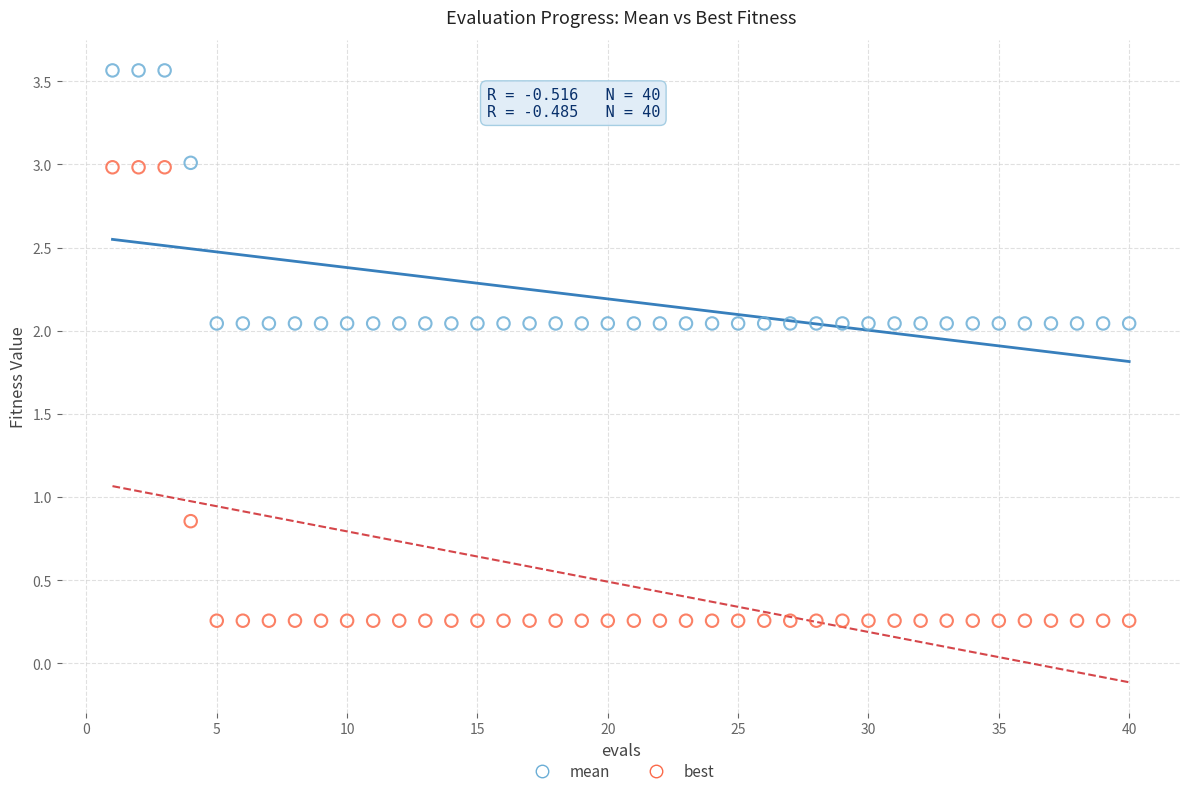

Across all data points, what is the range of Y values (max minus min)?

3.3